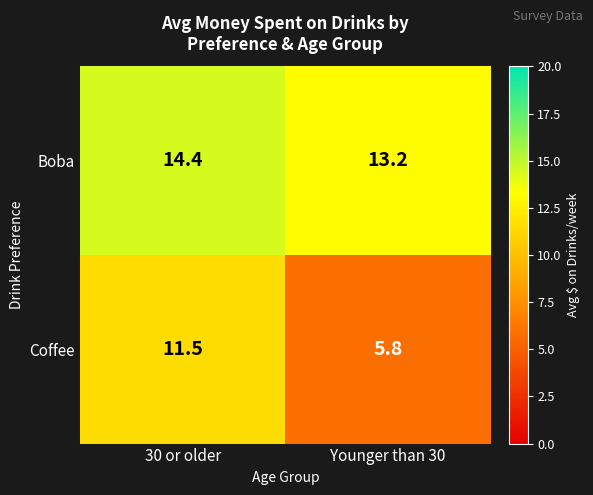

How many categories are shown in the chart?

2